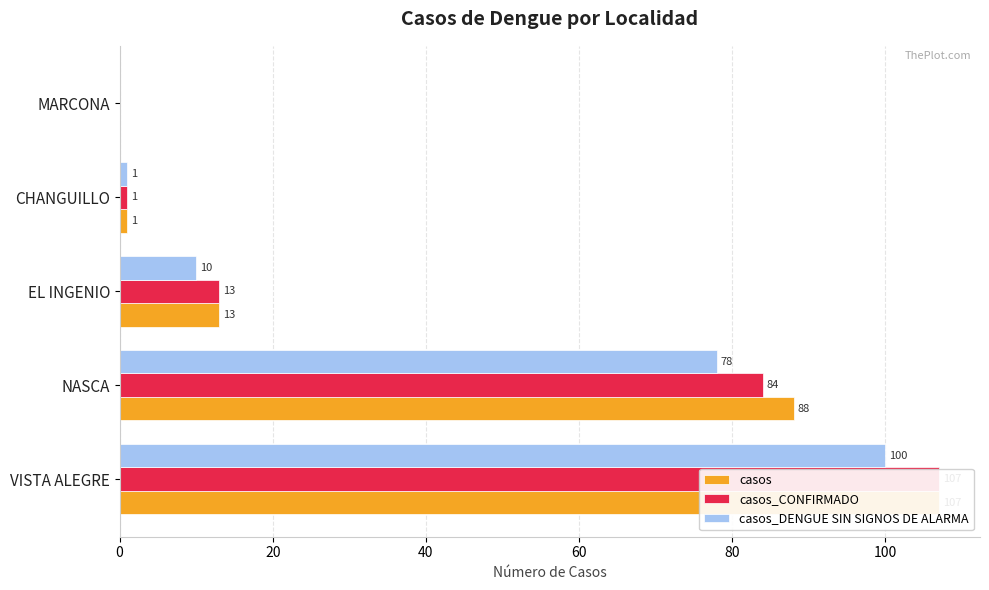

What are all the series names shown in the legend?

casos, casos_CONFIRMADO, casos_DENGUE SIN SIGNOS DE ALARMA